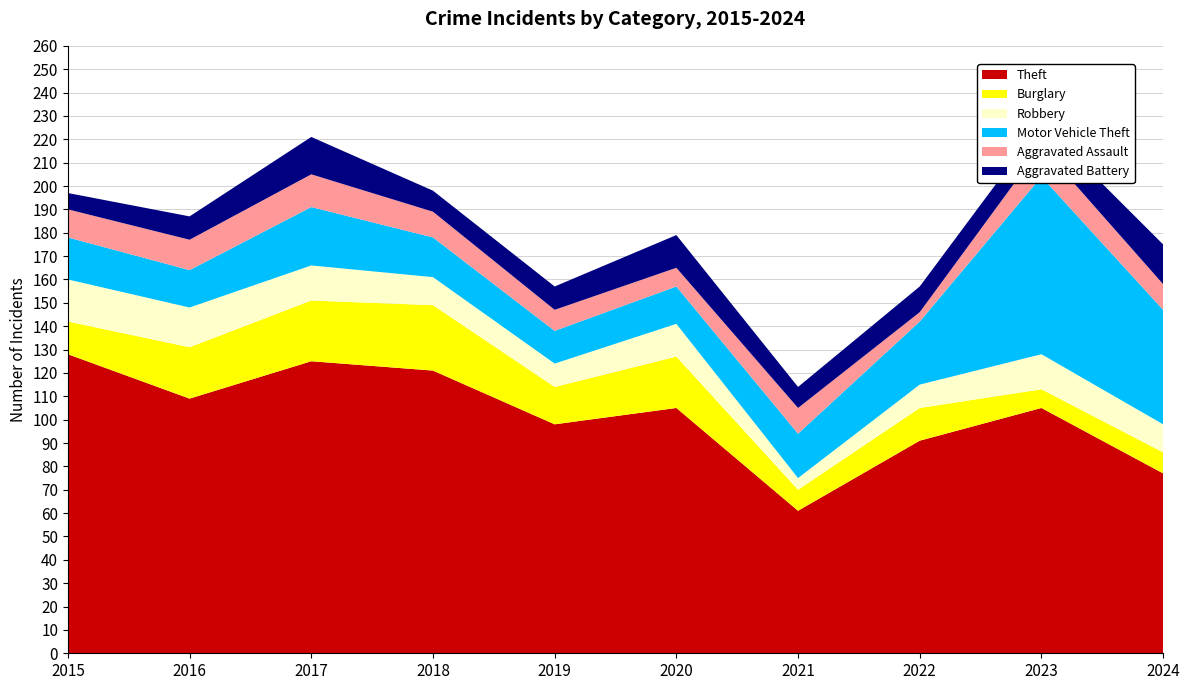

Reading left to right, extract all data points from this chart.

Theft: 128	109	125	121	98	105	61	91	105	77
Burglary: 14	22	26	28	16	22	9	14	8	9
Robbery: 18	17	15	12	10	14	5	10	15	12
Motor Vehicle Theft: 18	16	25	17	14	16	19	27	76	49
Aggravated Assault: 12	13	14	11	9	8	11	4	13	11
Aggravated Battery: 7	10	16	9	10	14	9	11	10	17